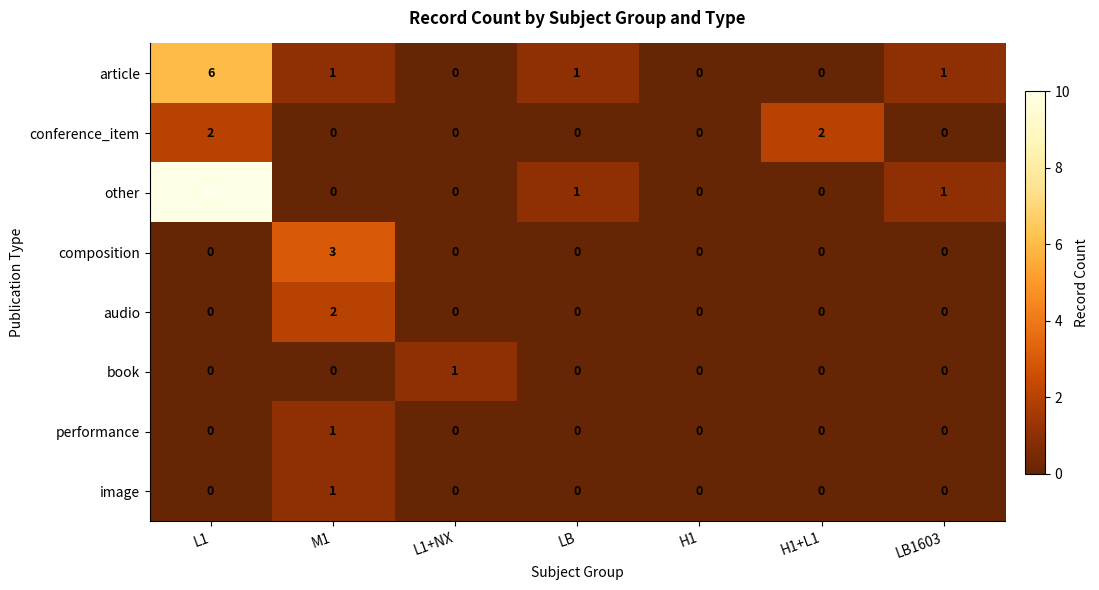

What is the sum of all other values?

12